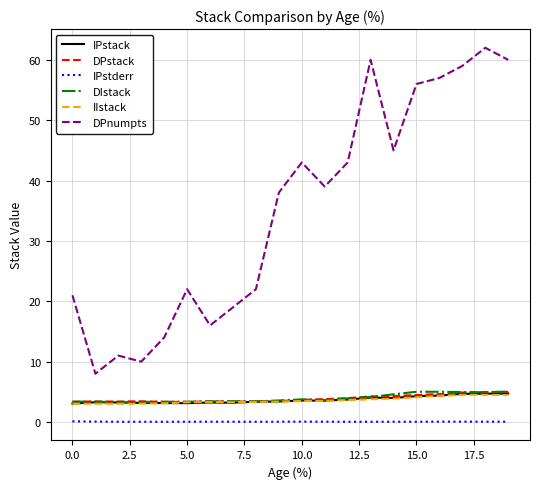

After their last crossing, which series has the higher values: IPstack or IIstack?

IPstack